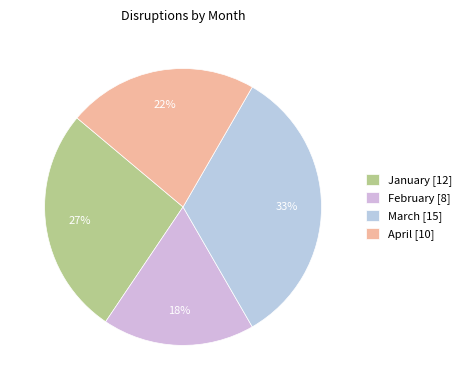

True or false: March accounts for 33% of the total.

True